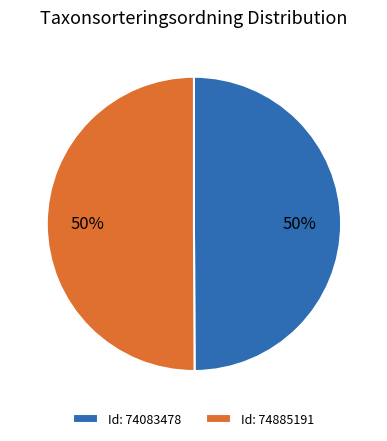

Approximately how many times larger is the value at Id: 74083478 compared to Id: 74885191?

1.0